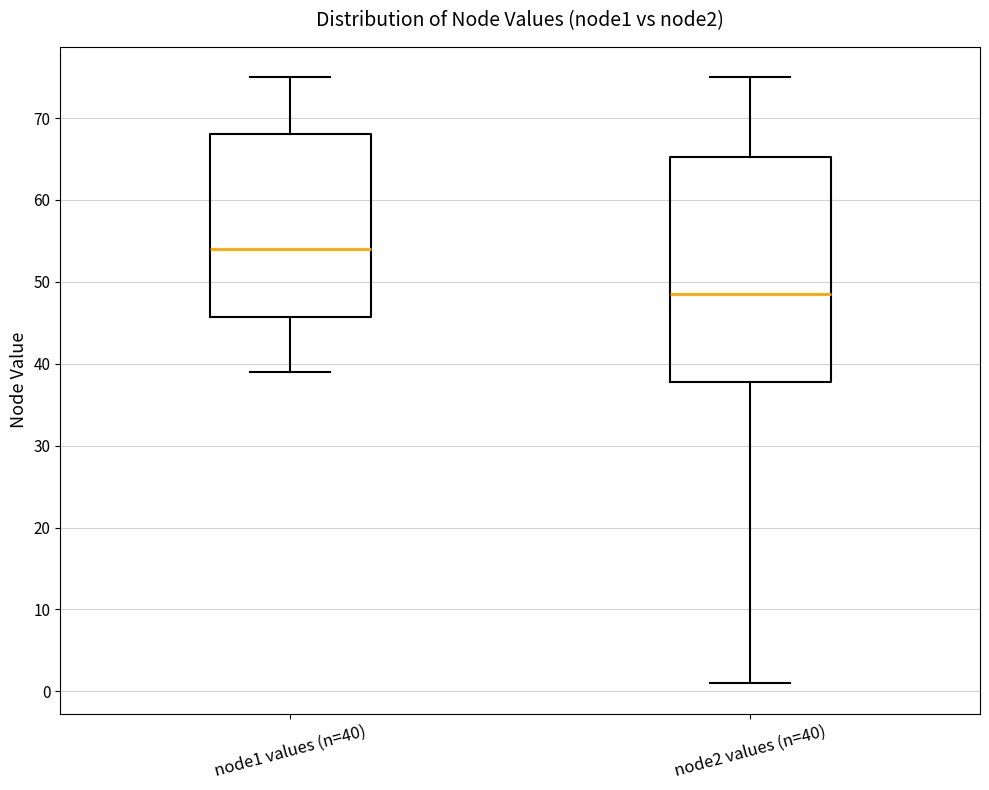

Where is the upper edge of the box for node2 values (n=40) on the y-axis? The values are not printed on the chart, so give them approximately, as read against the axis.

65